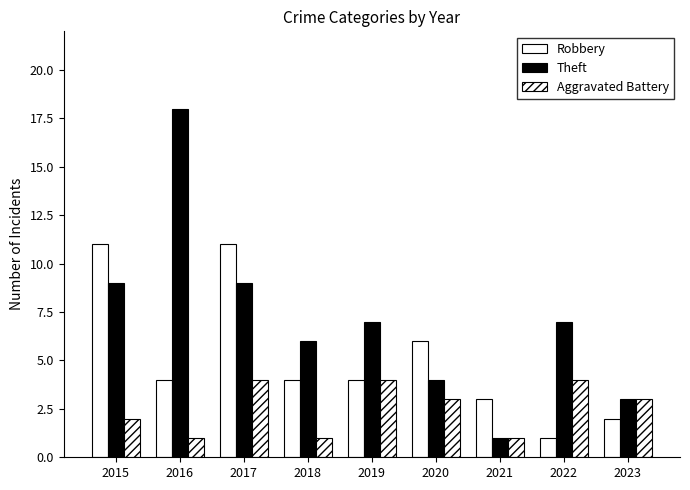

Reading left to right, what are all the values shown in this chart?

Robbery: 2015=11	2016=4	2017=11	2018=4	2019=4	2020=6	2021=3	2022=1	2023=2
Theft: 2015=9	2016=18	2017=9	2018=6	2019=7	2020=4	2021=1	2022=7	2023=3
Aggravated Battery: 2015=2	2016=1	2017=4	2018=1	2019=4	2020=3	2021=1	2022=4	2023=3